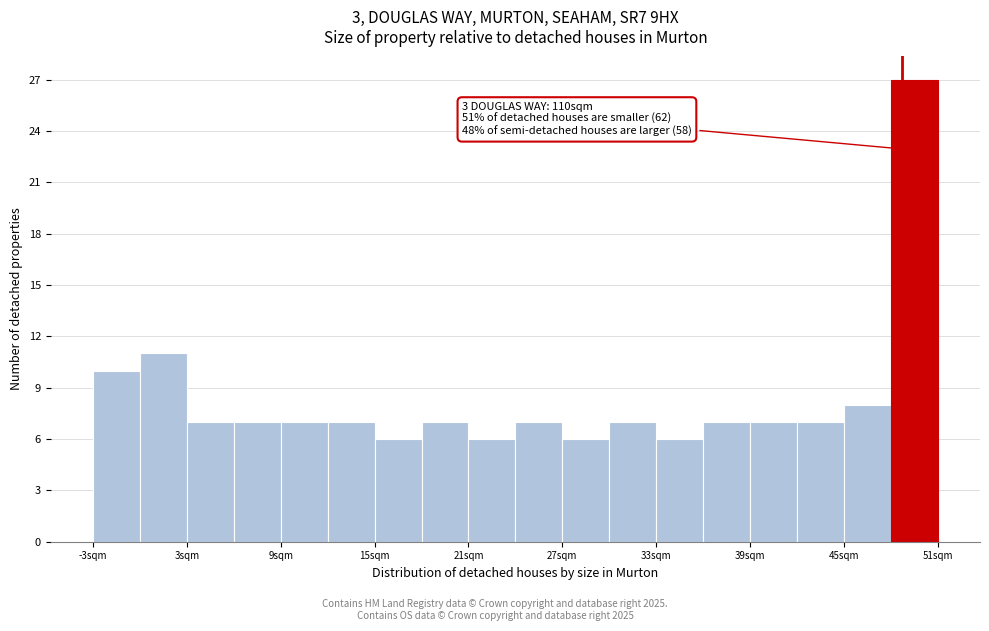

Read against the x-axis, roughly where is the centre of the tallest bar?

49